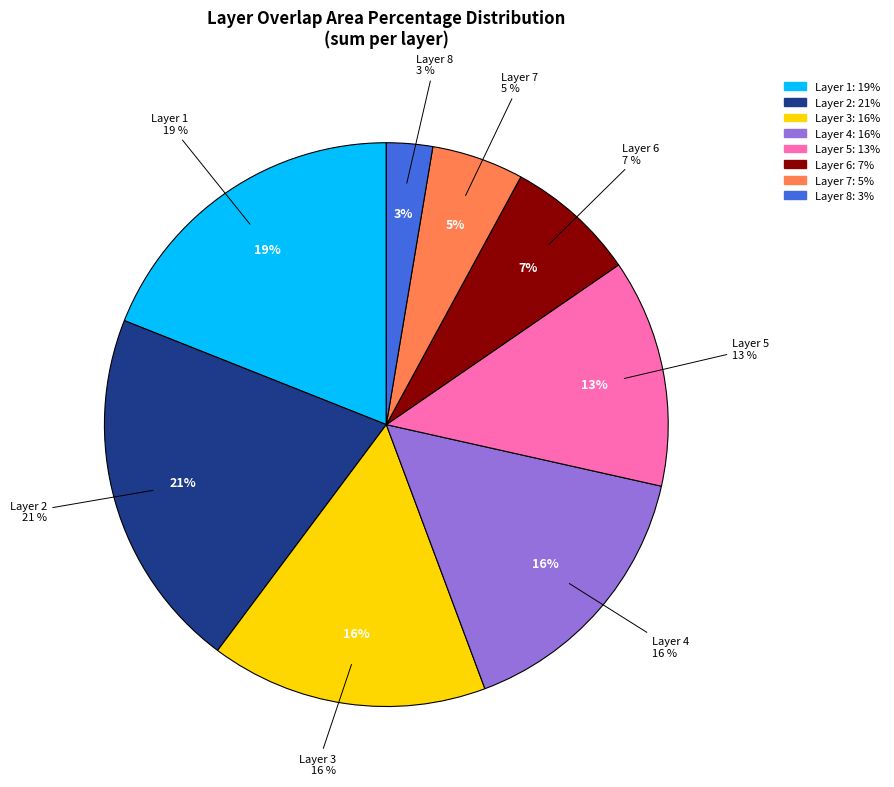

What percentage is NOT represented by 8?

97.4%